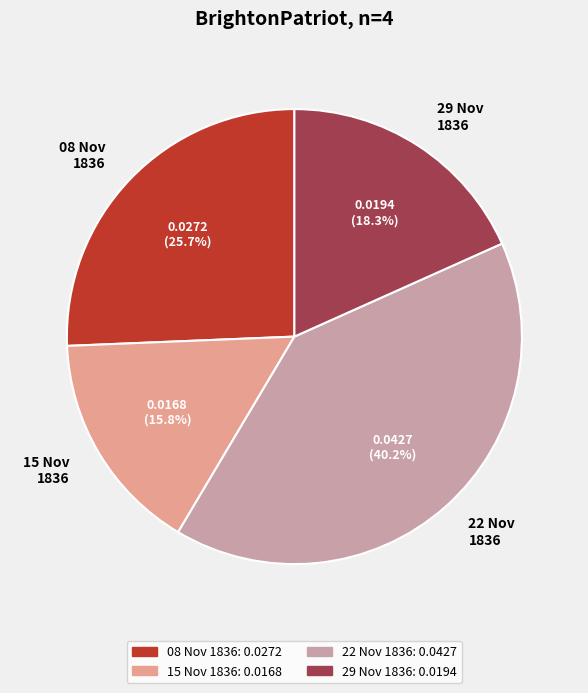

What percentage is NOT represented by 29 Nov 1836?

81.7%